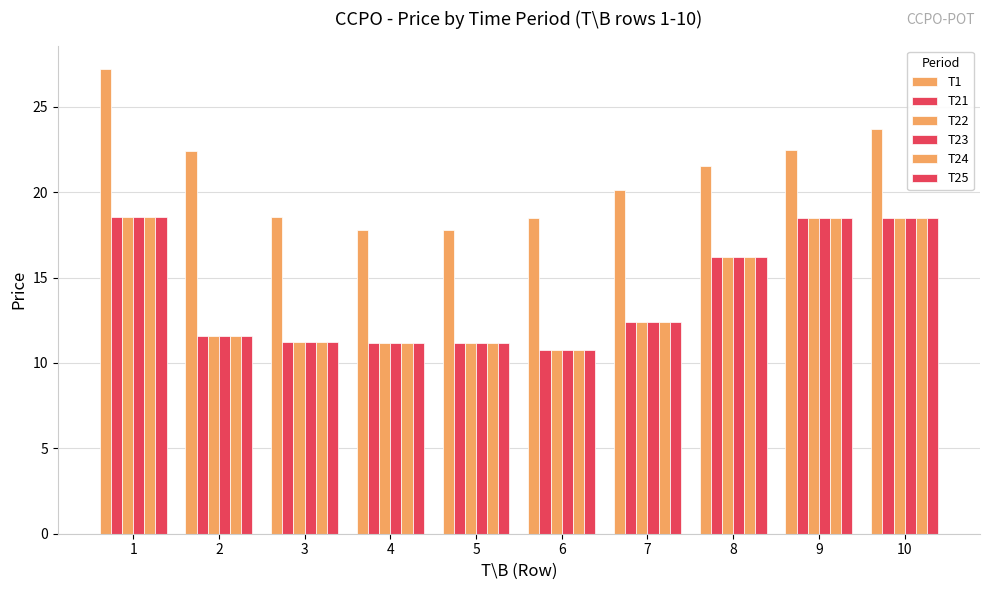

Which series has the widest spread of values?

T1